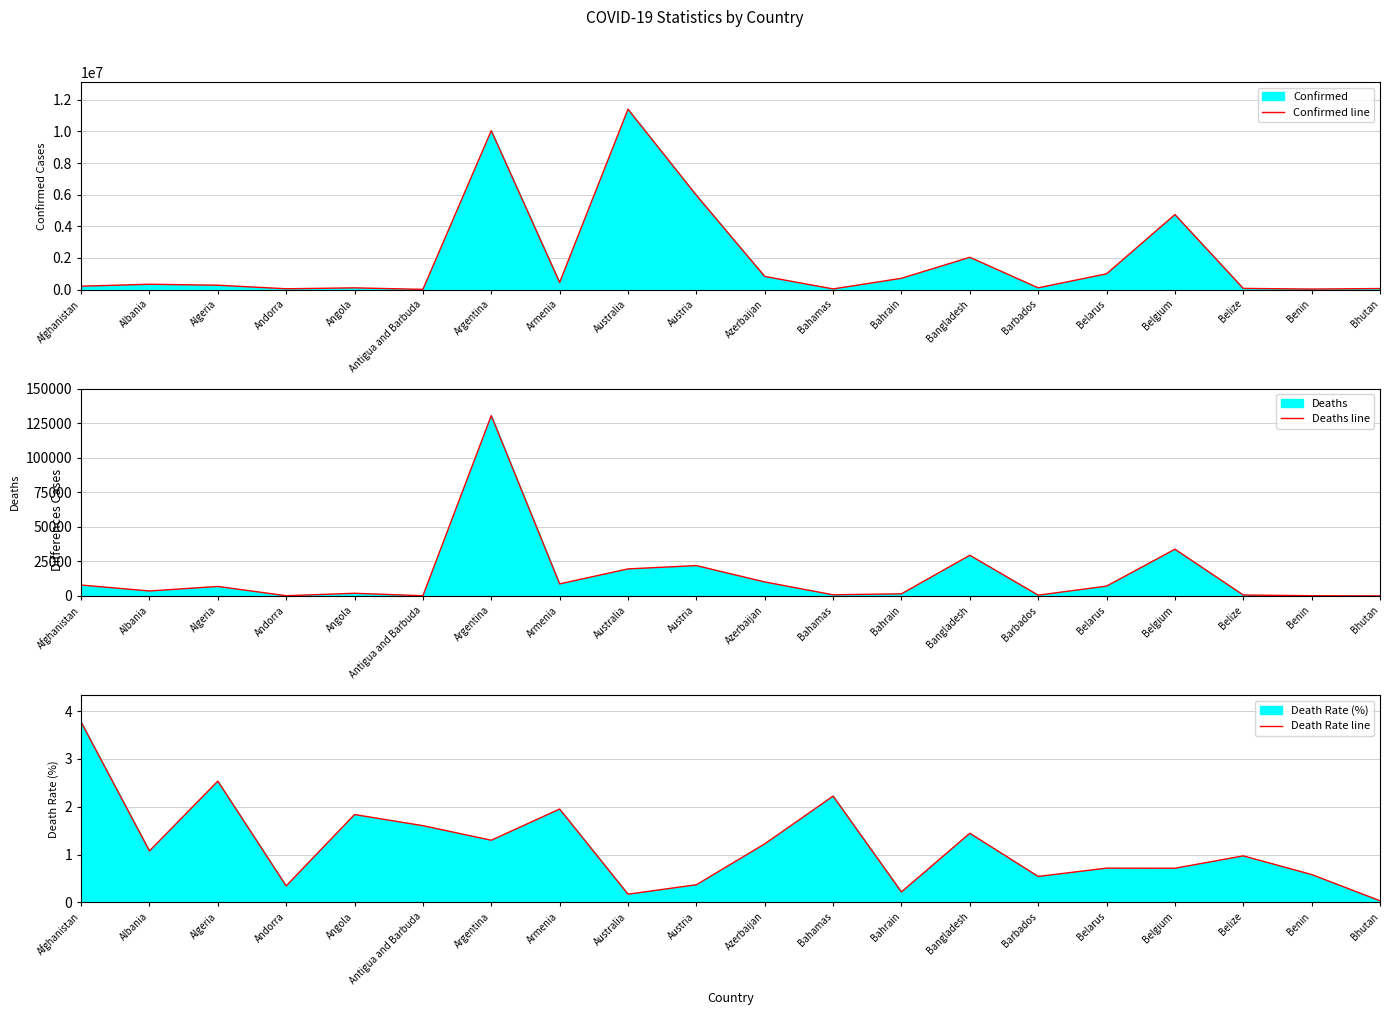

How many interior local valleys does the Death Rate line series have?

7